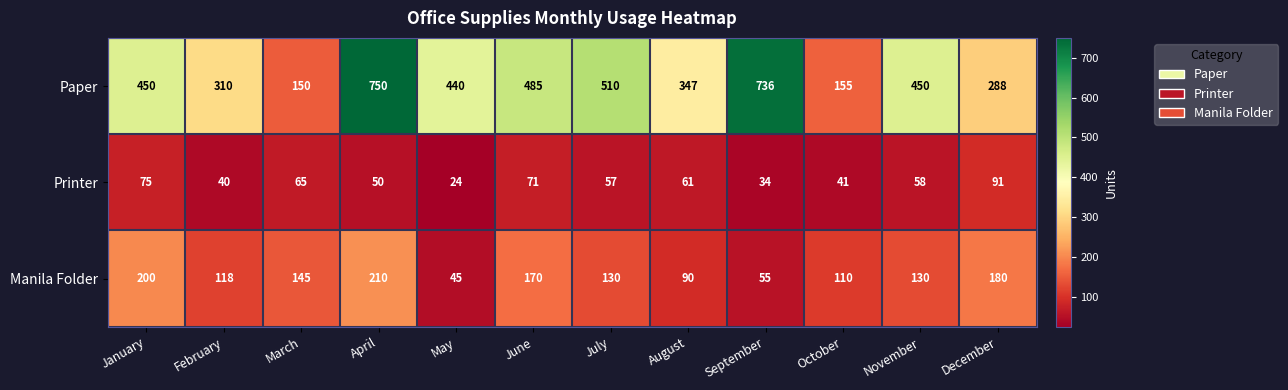

What is the minimum value shown in the chart?

24